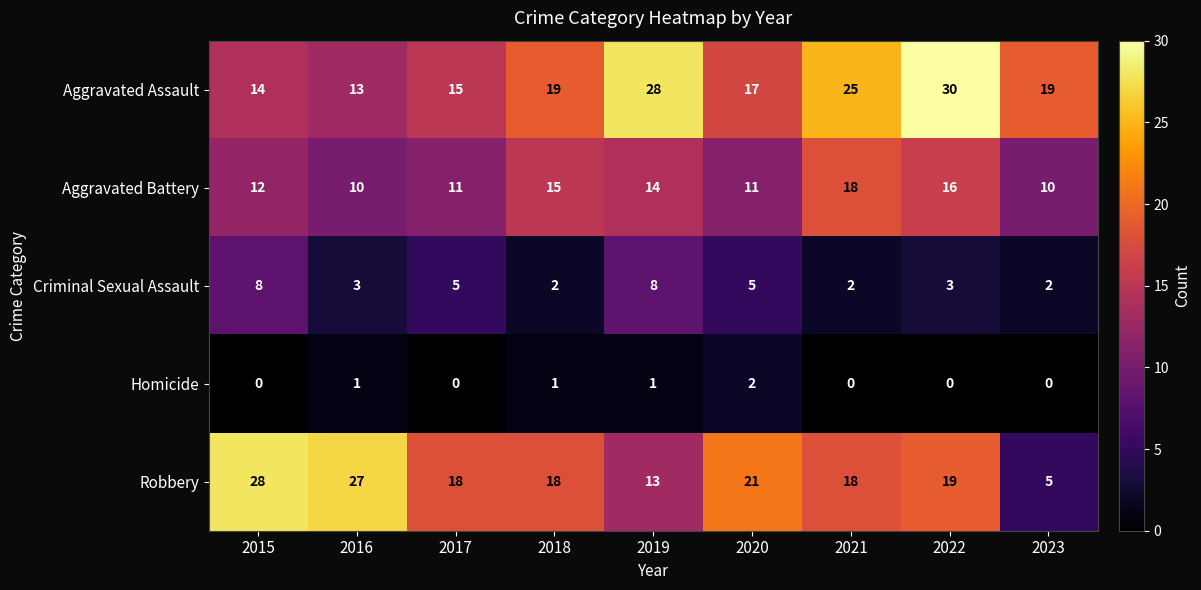

At 2019, list the series in order from smallest to largest.

Homicide, Criminal Sexual Assault, Robbery, Aggravated Battery, Aggravated Assault